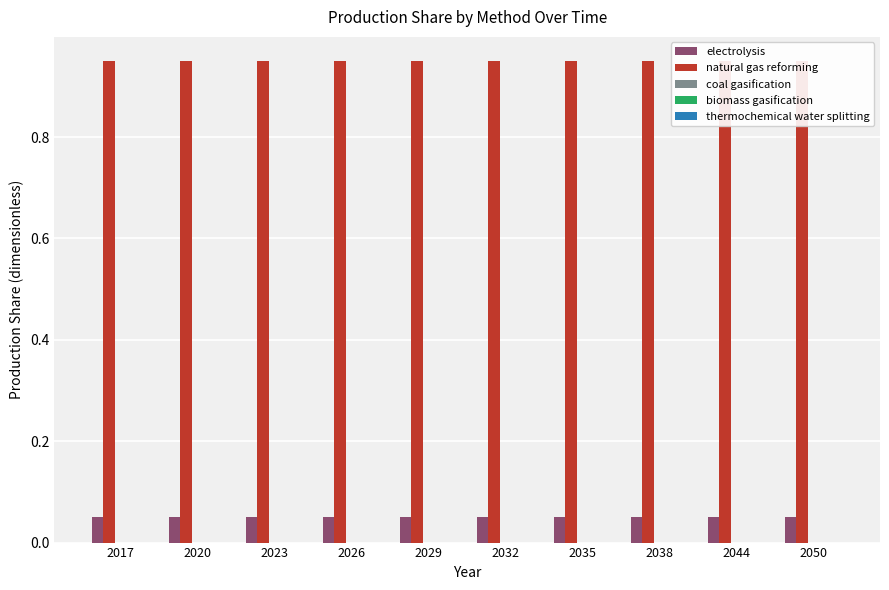

What is the maximum value for electrolysis?

0.1